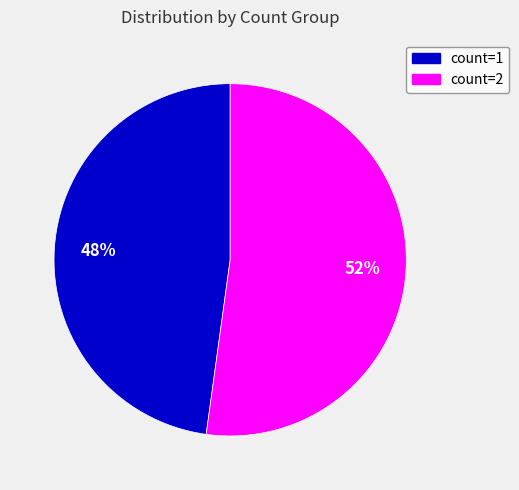

To the nearest percent, what is the average slice percentage?

50%